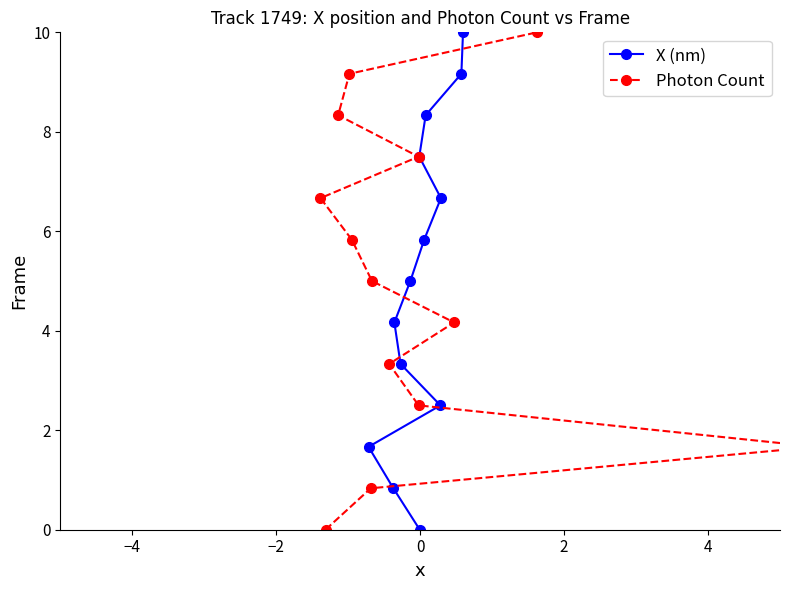

What is the value of the X (nm) point at the 8th from the left?

5.8